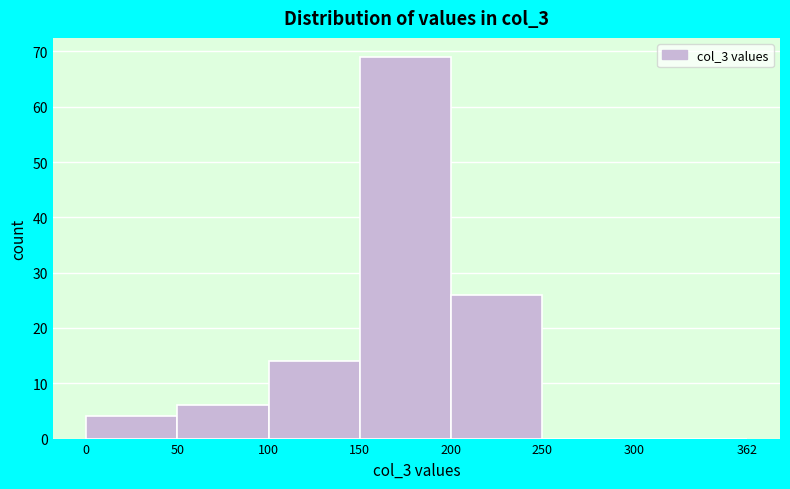

Over which range of the x-axis is the bar tallest?

150 to 200